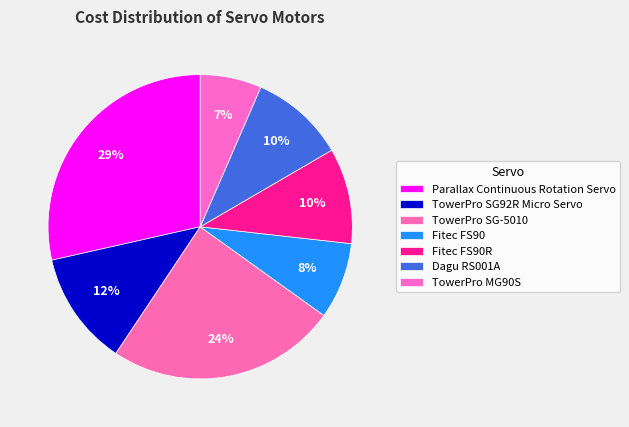

What percentage do Fitec FS90 and Fitec FS90R together represent?

18.3%